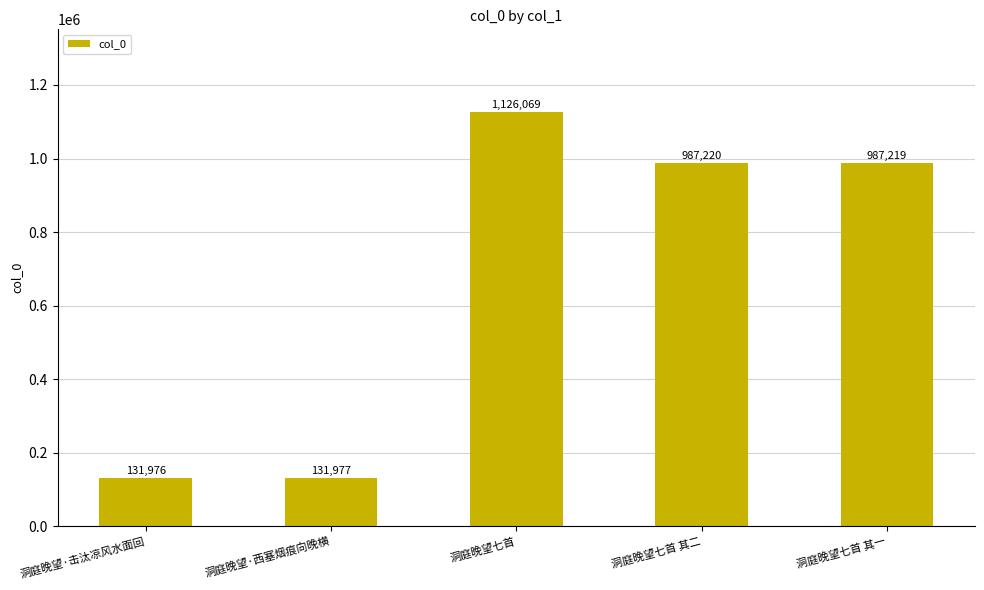

What is the change in value from 洞庭晚望·击汰凉风水面回 to 洞庭晚望·西塞烟痕向晚横?

+1